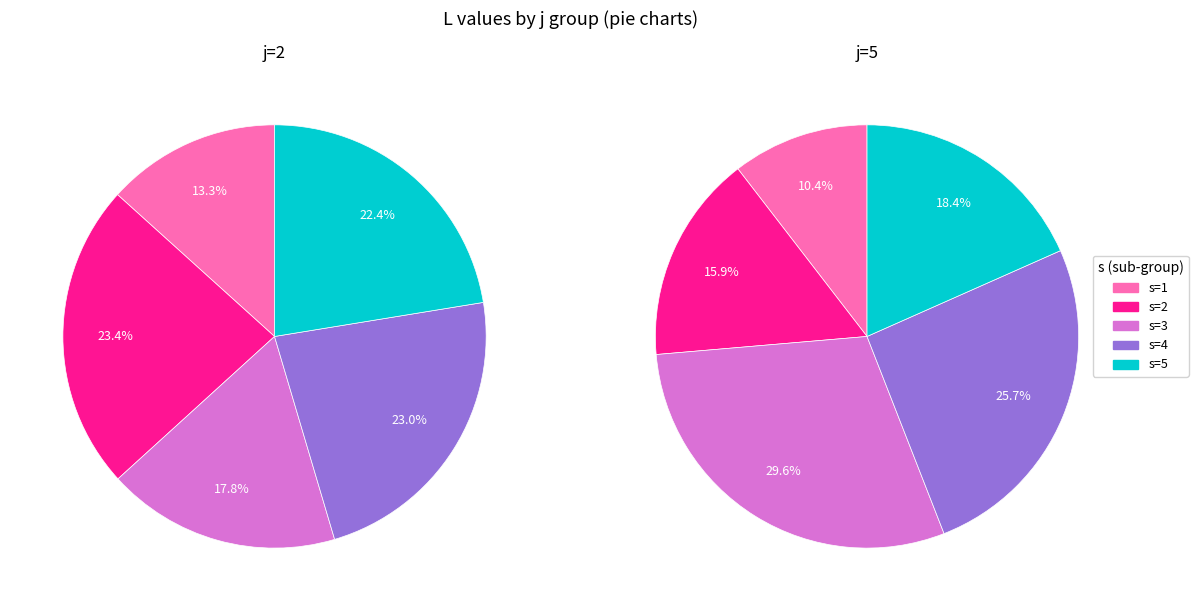

Which slice is the smallest?

s=1